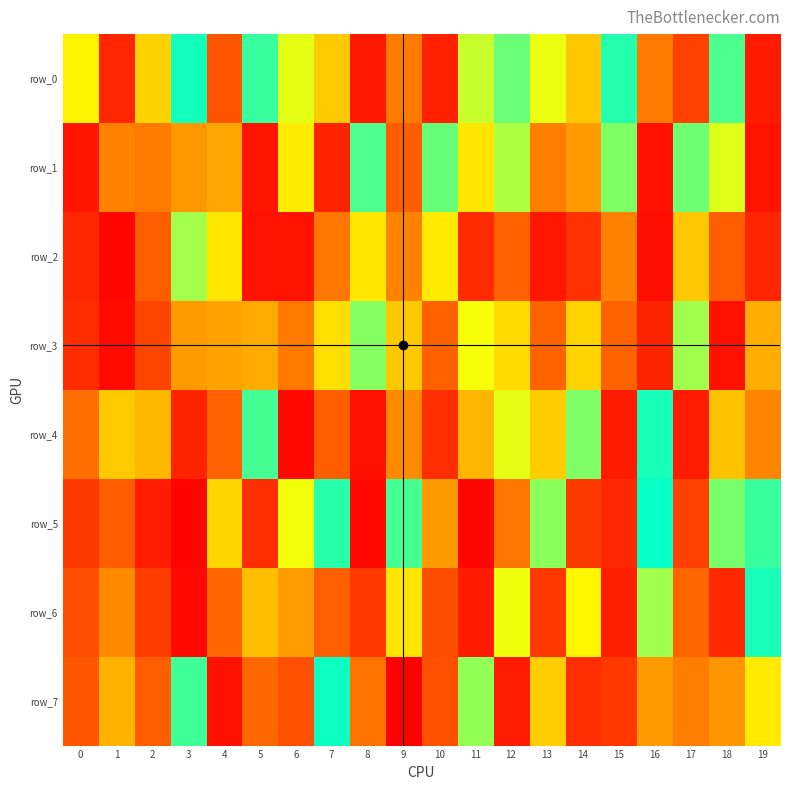

True or false: row_2 has a value of 234023 at 7.

True